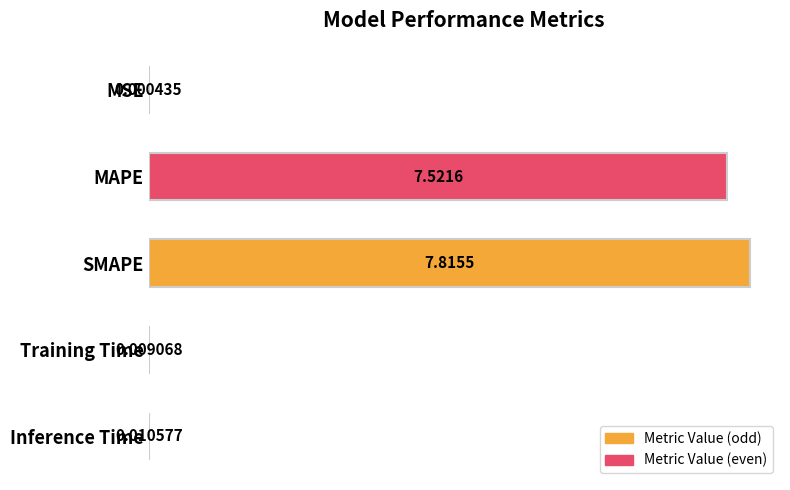

Which label corresponds to the largest value in the chart?

SMAPE